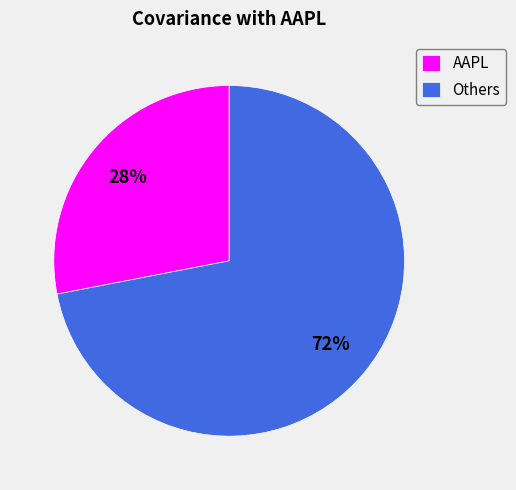

Count the number of slices in the pie.

2